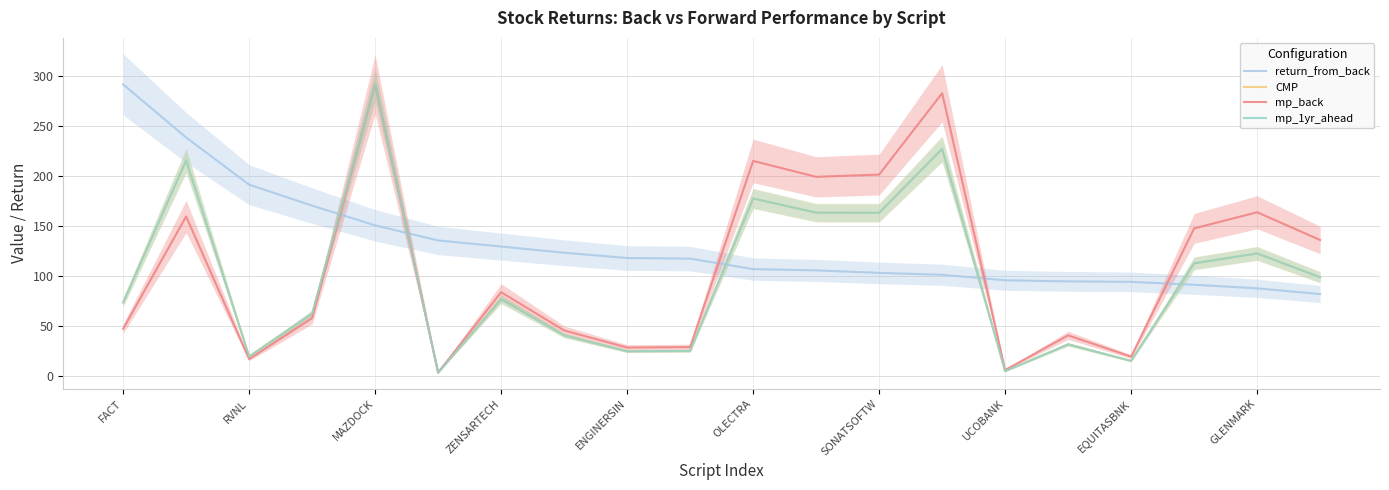

Is it true that CMP equals 10.1 at 15?

False